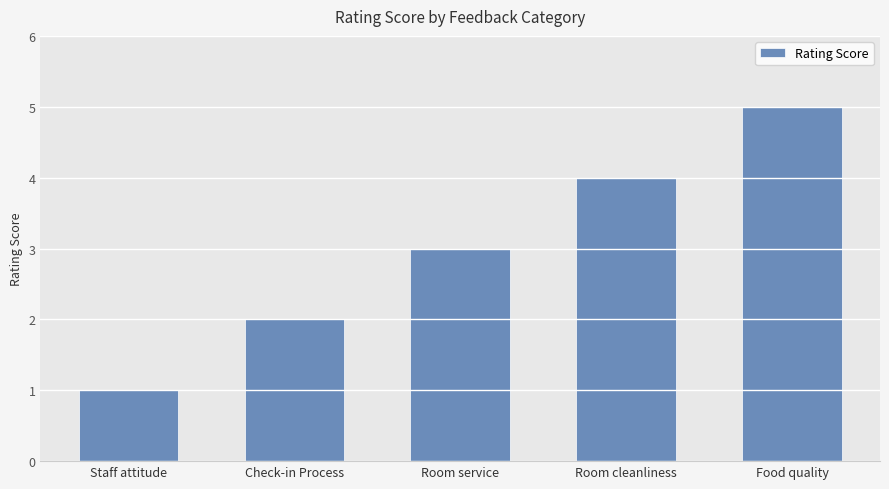

Reading left to right, list all the values displayed in this chart.

1	2	3	4	5